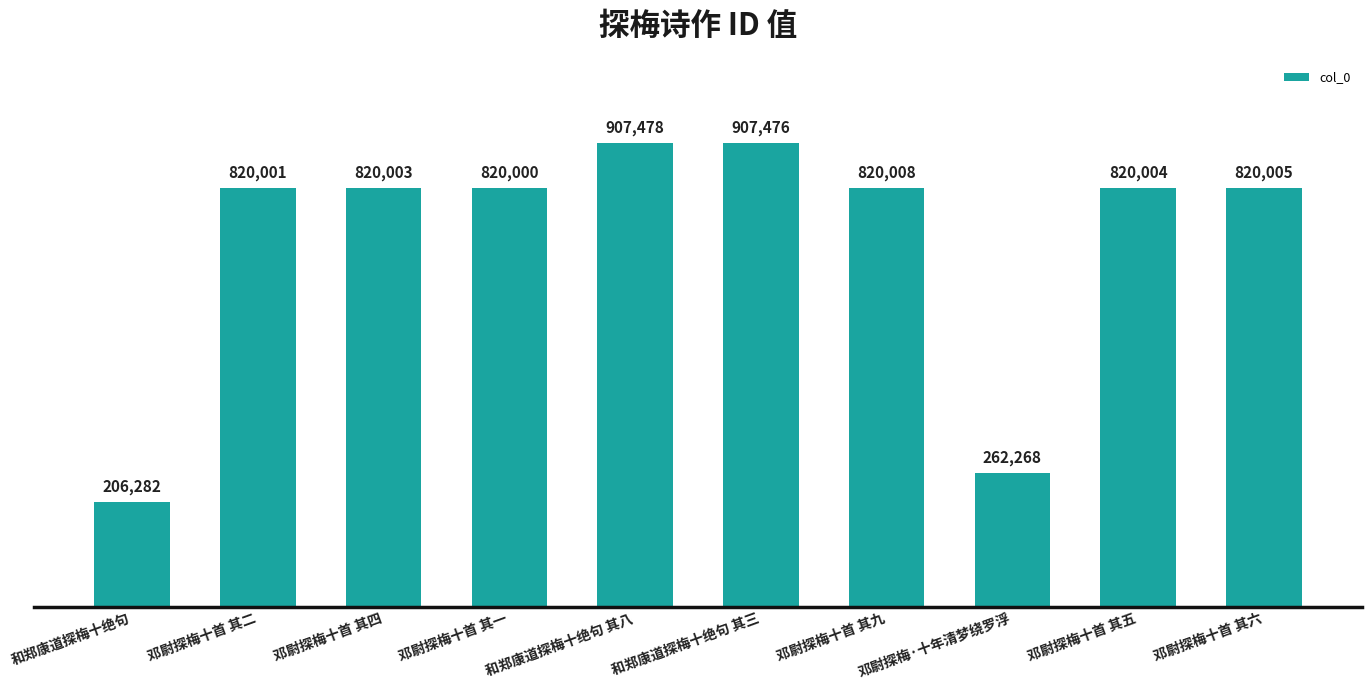

Which has a higher value, 邓尉探梅十首 其二 or 和郑康道探梅十绝句?

邓尉探梅十首 其二